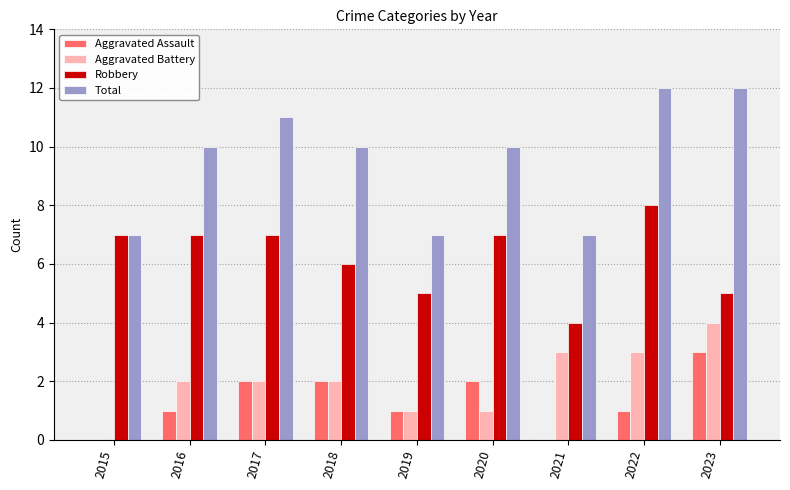

How many groups of bars are there?

9